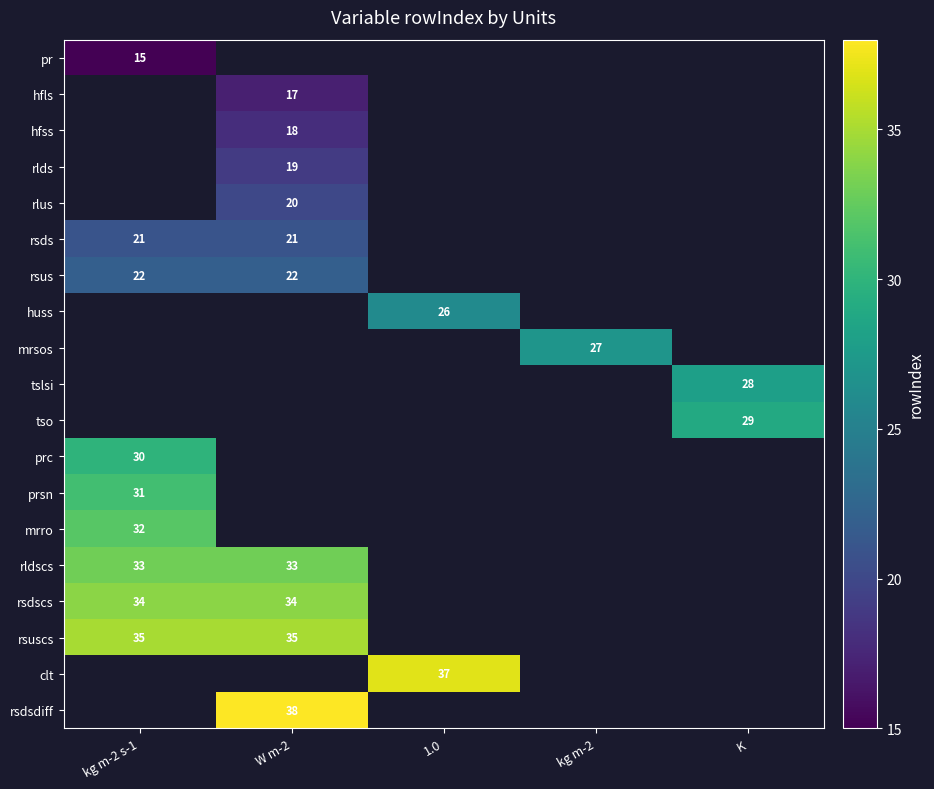

The clt series shows 14.3 at 1.0. True or false?

False